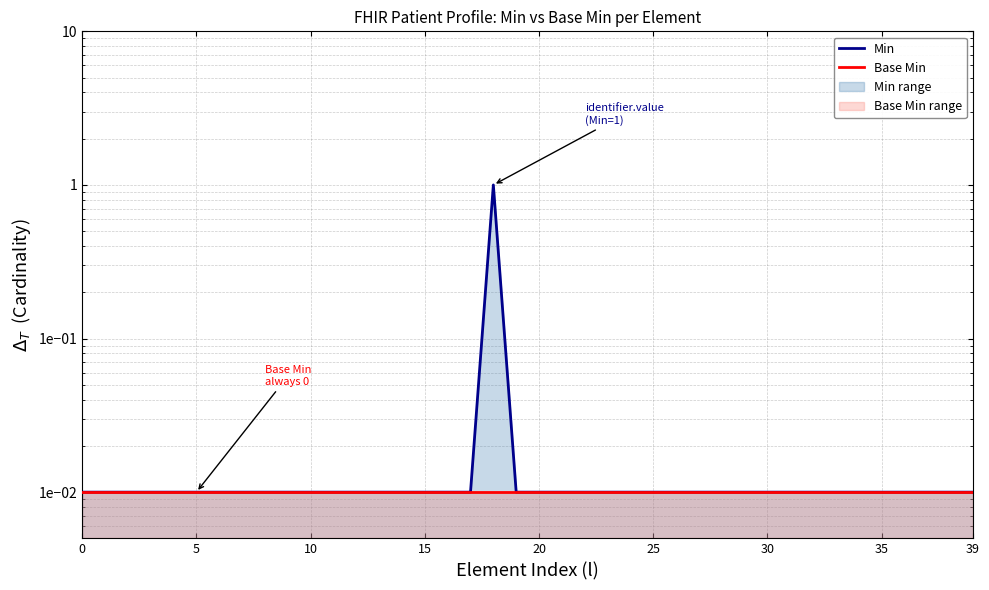

What is the label of the 18th point from the right?

22